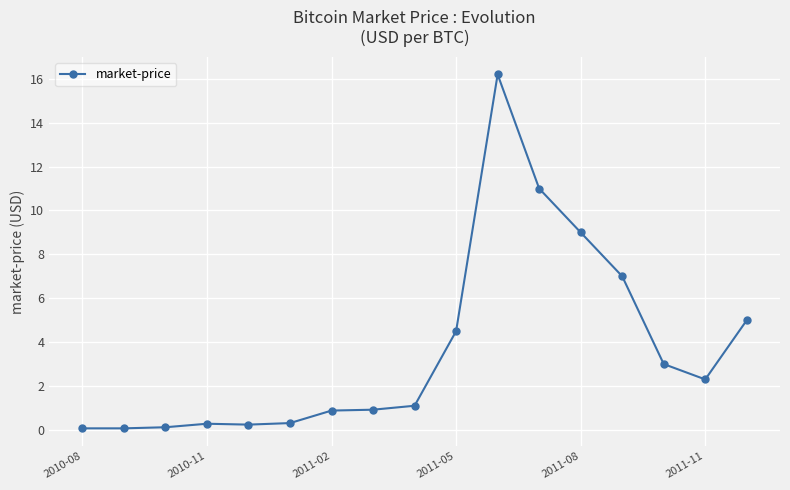

What is the maximum value shown in the chart?

16.2